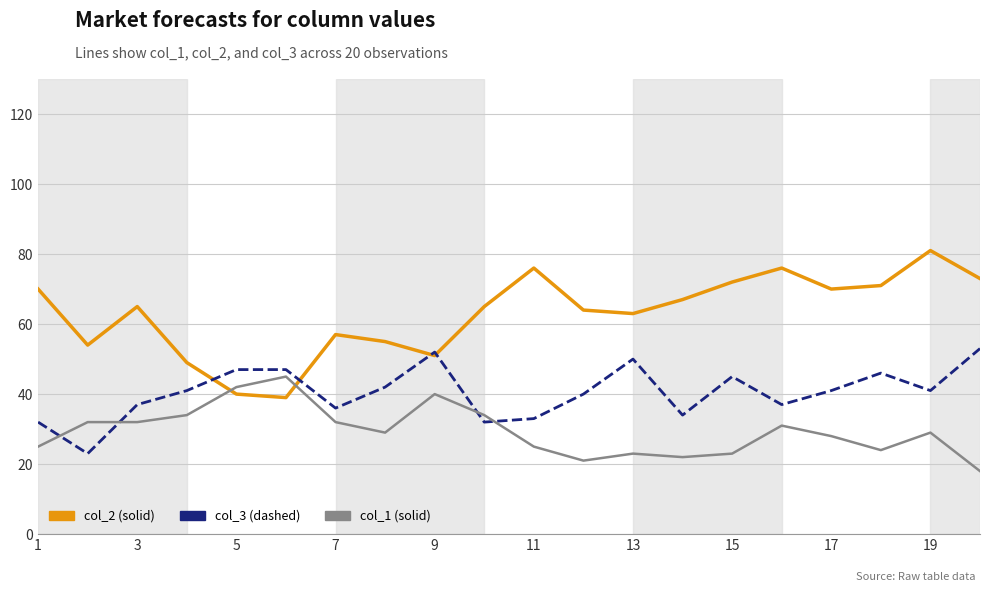

What is the greatest value displayed?

81